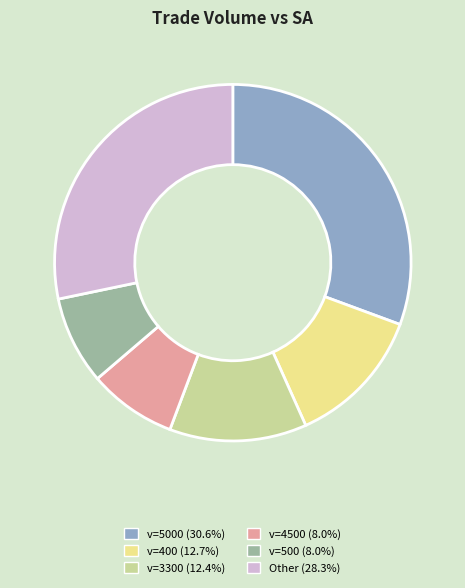

Is there a majority slice in this chart?

No